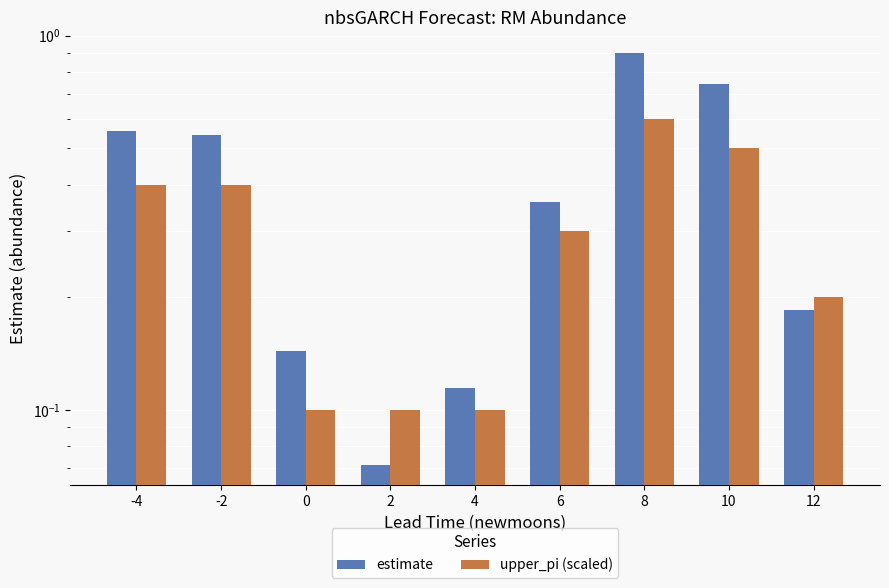

The value of estimate at 10 is 0.7. True or false?

True